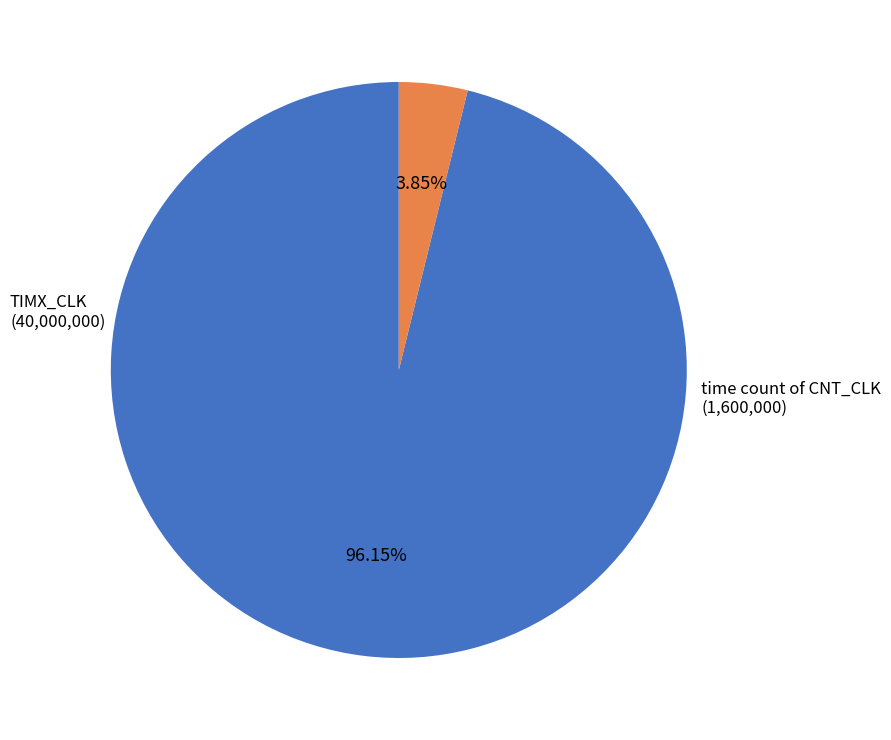

Does any single category account for the majority?

Yes